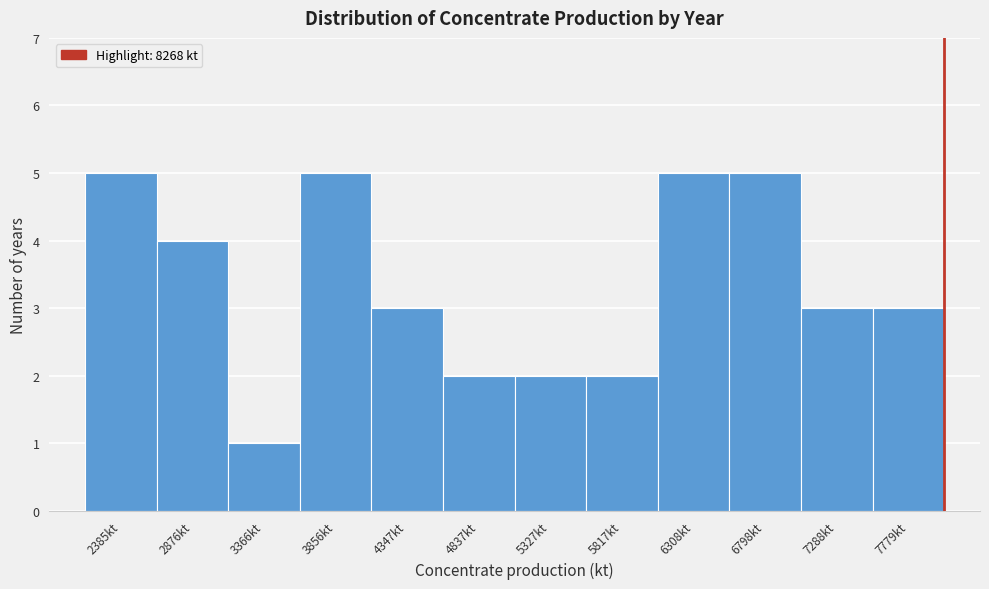

Reading left to right, list all the values displayed in this chart.

5	4	1	5	3	2	2	2	5	5	3	3